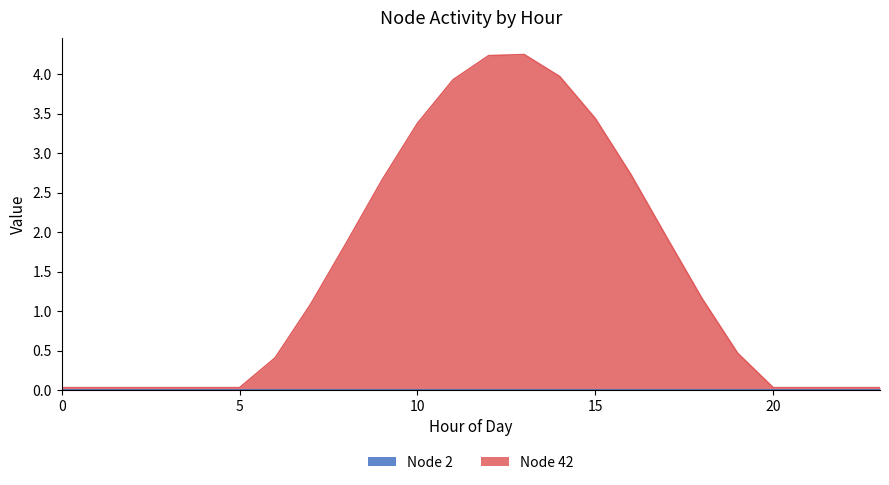

Reading left to right, extract all data points from this chart.

0.0	0.0	0.0	0.0	0.0	0.0	0.4	1.1	1.9	2.7	3.4	3.9	4.2	4.2	4.0	3.4	2.7	1.9	1.2	0.5	0.0	0.0	0.0	0.0